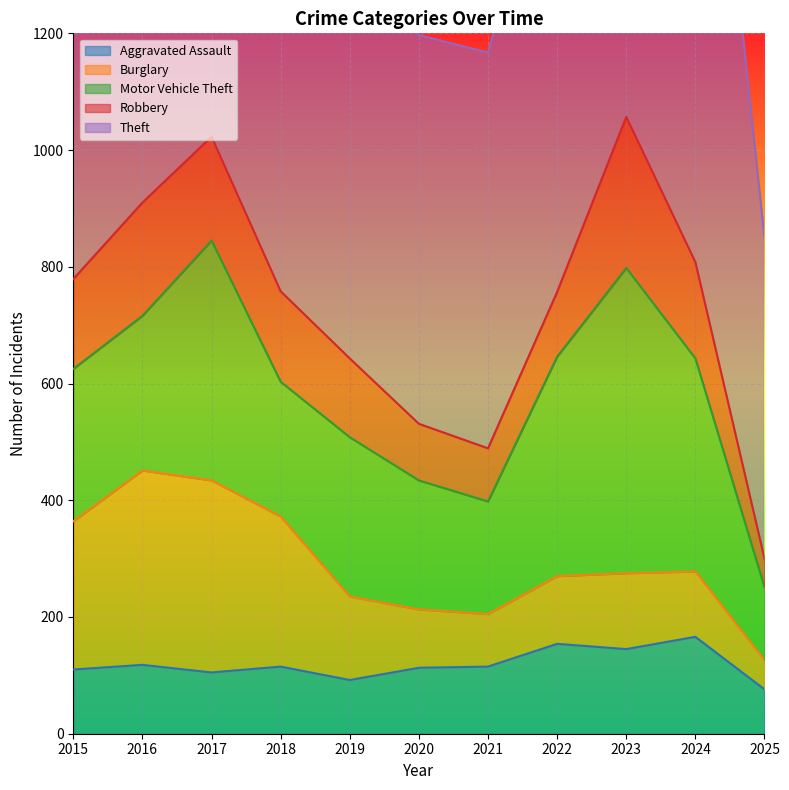

Is the value of Burglary at 2019 greater than the value of Motor Vehicle Theft at 2023?

No